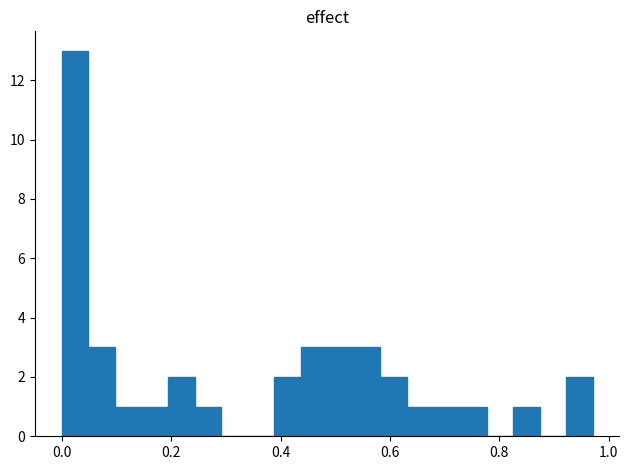

Around what value on the x-axis is the tallest bar? Give the approximate position of its centre, as read against the axis.

0.02